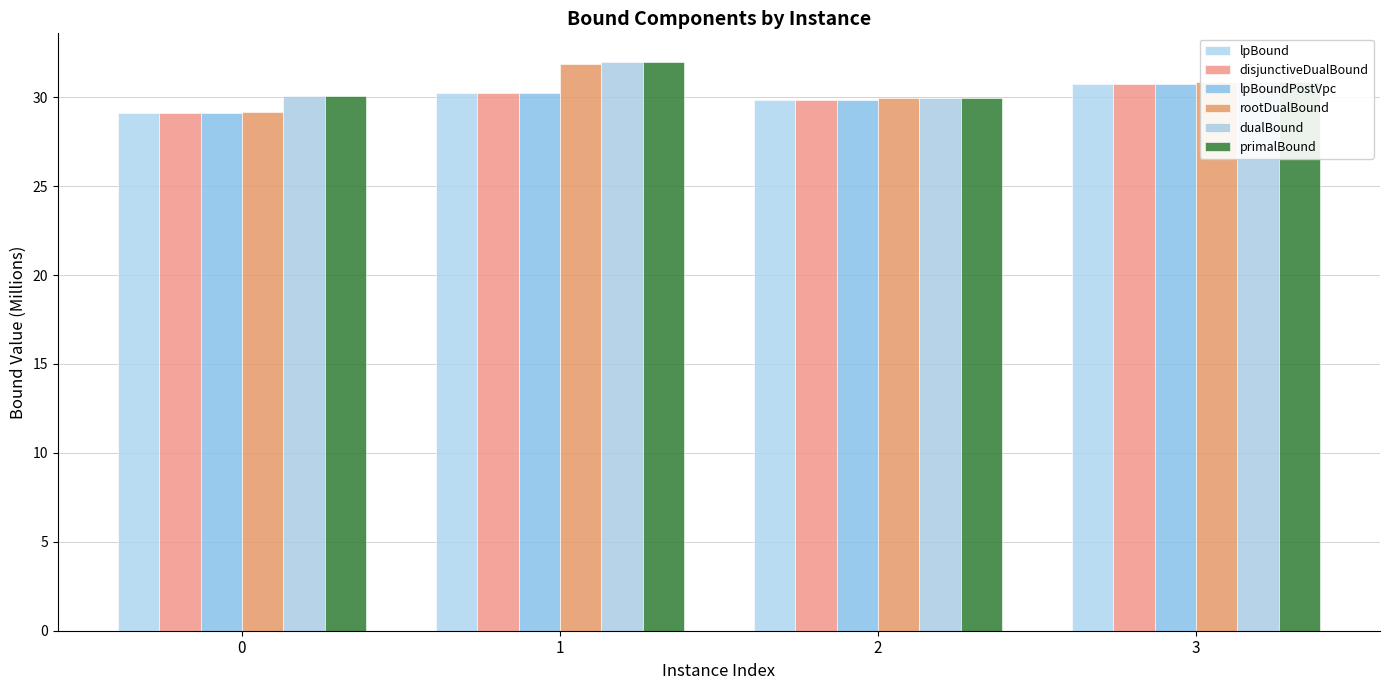

Count the number of data series in this chart.

6